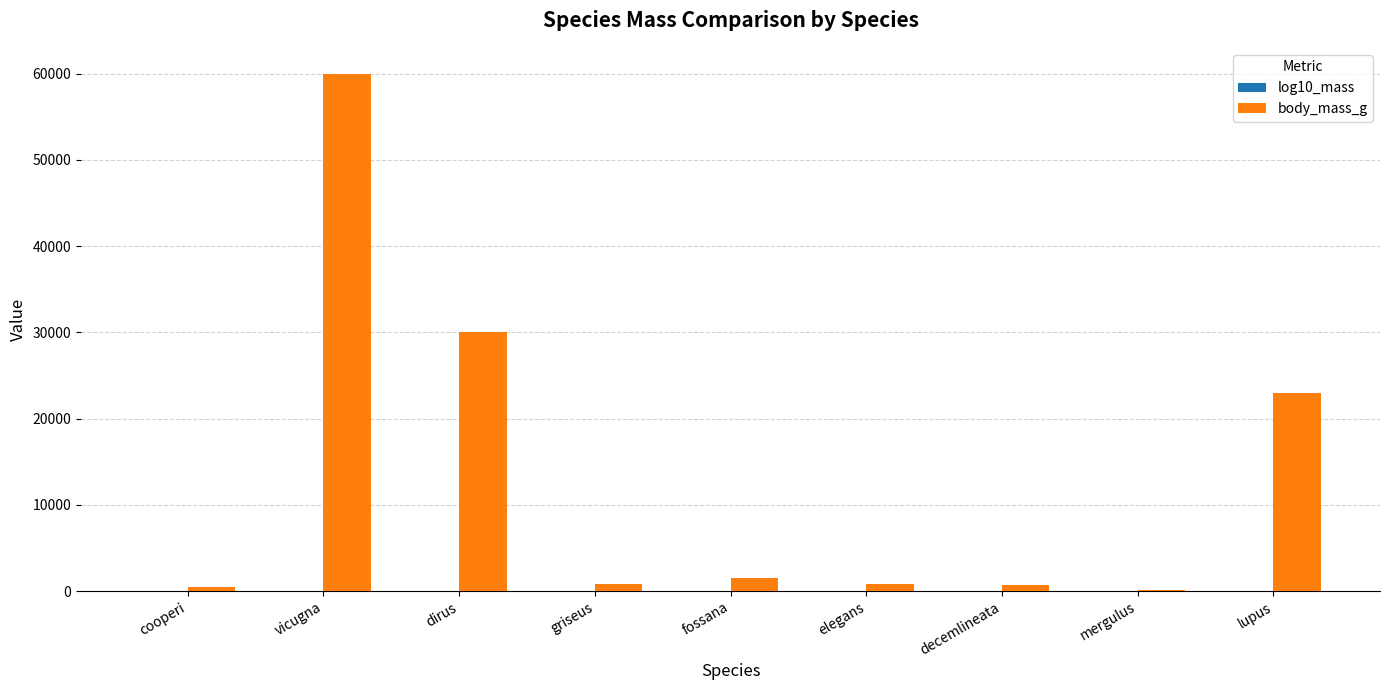

What is the sum of all body_mass_g values?

117304.9